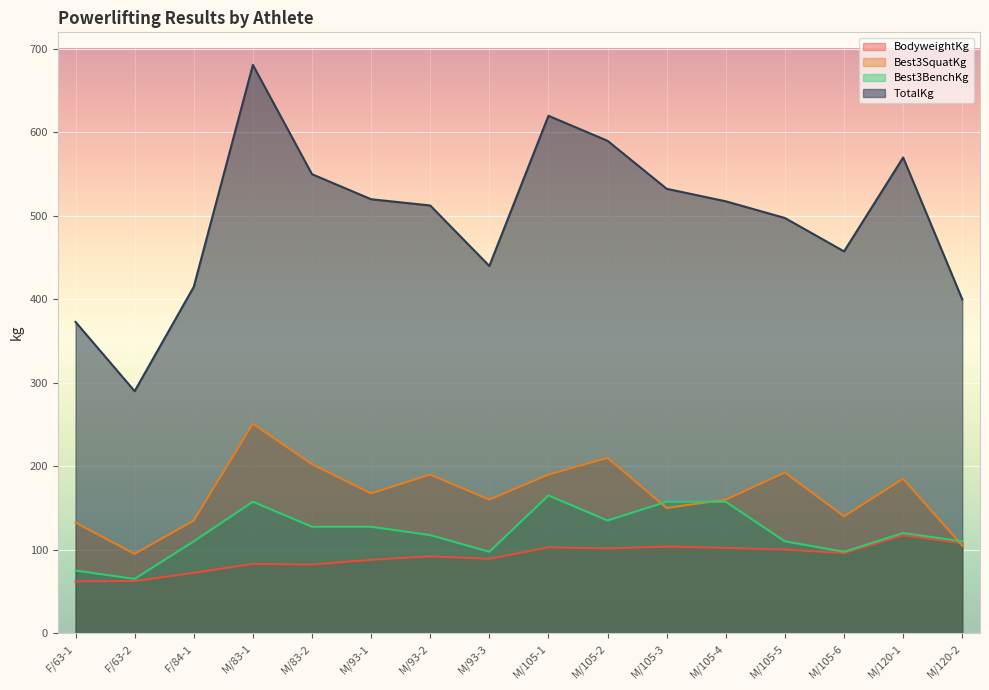

What is the label of the 3rd point from the left?

F/84-1